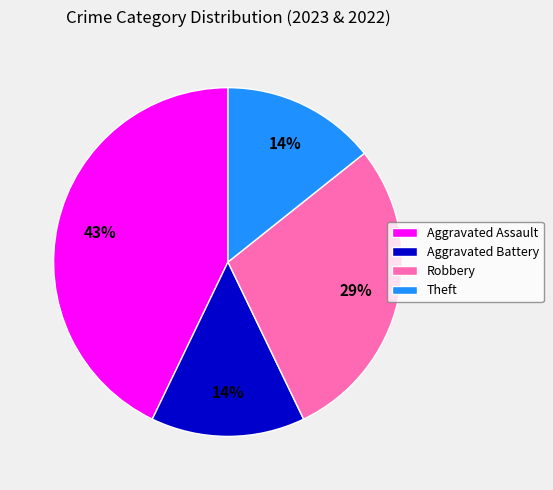

To the nearest percent, what is the combined percentage of Aggravated Battery and Robbery?

43%